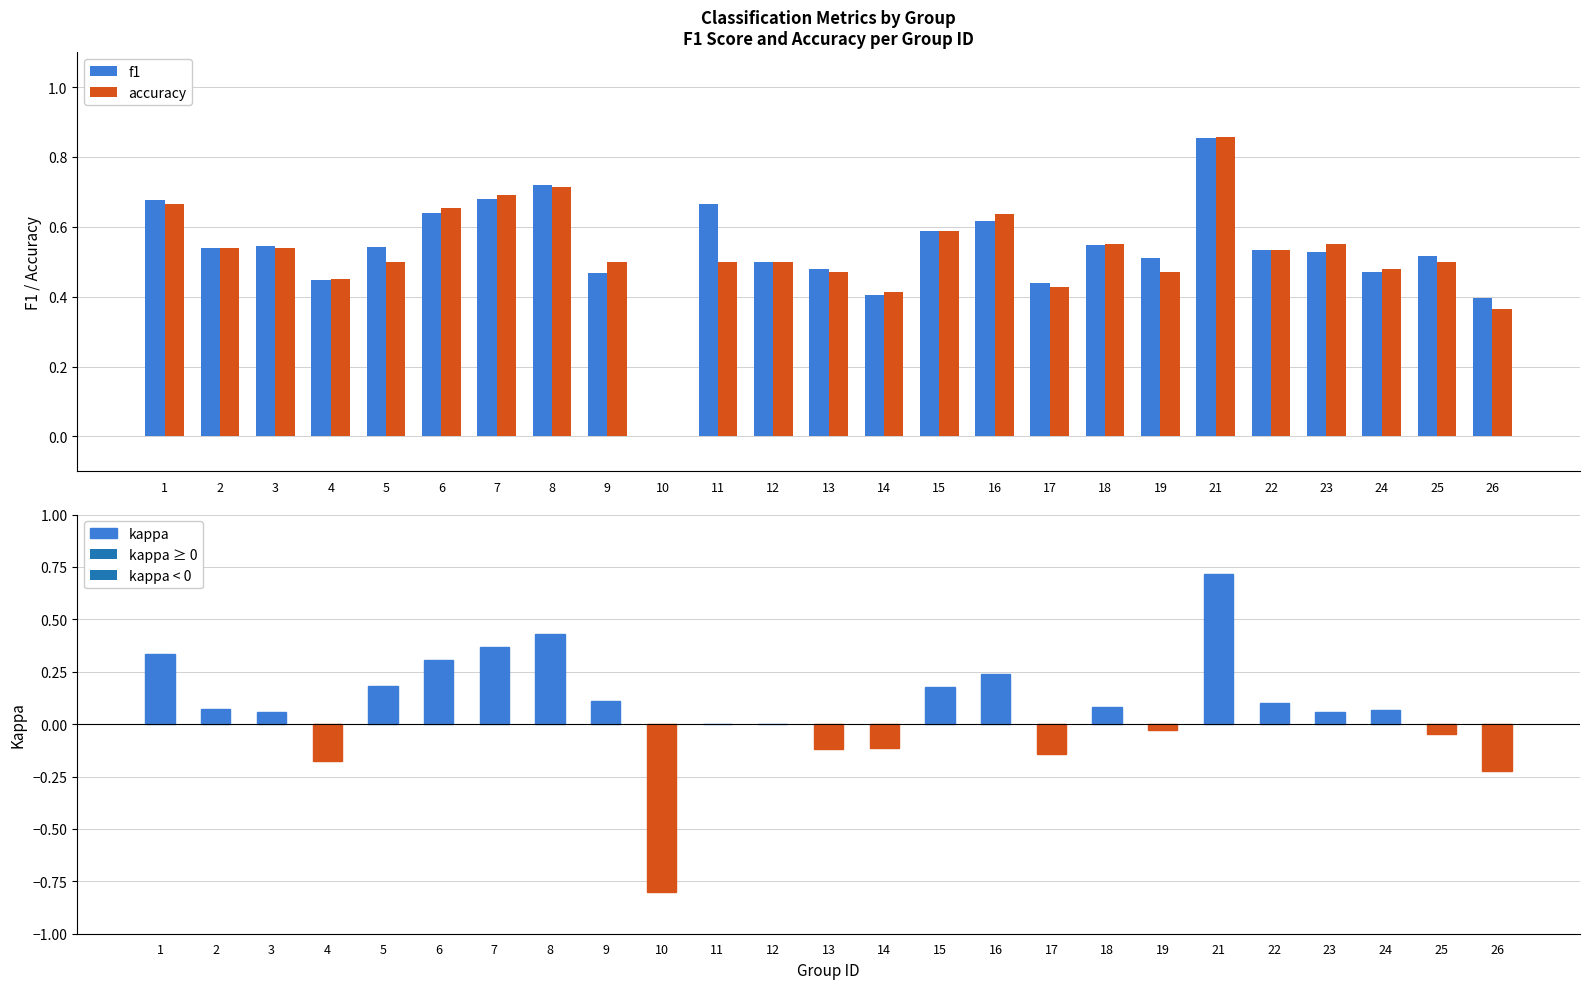

How many f1 values are between 0 and 1?

25